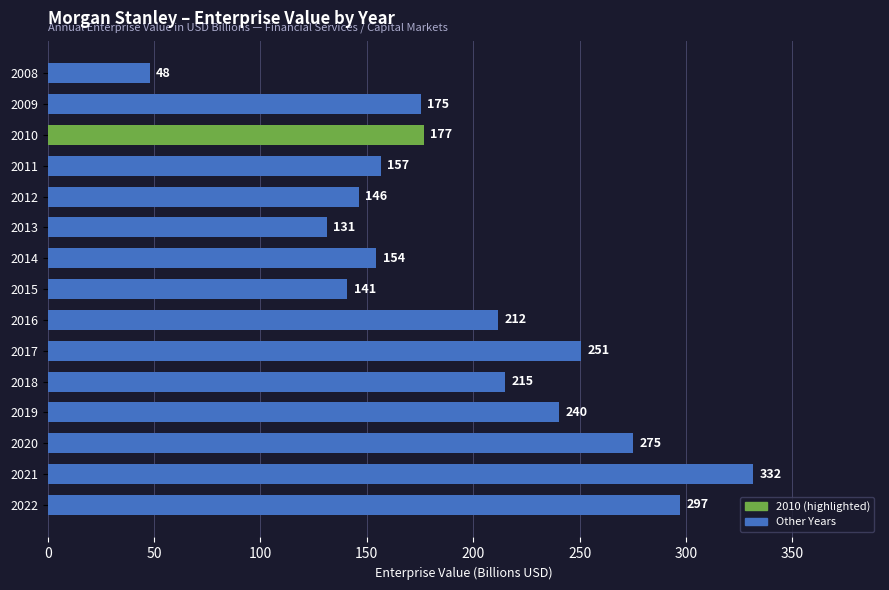

True or false: the data shows 250.6 at 2017.

True